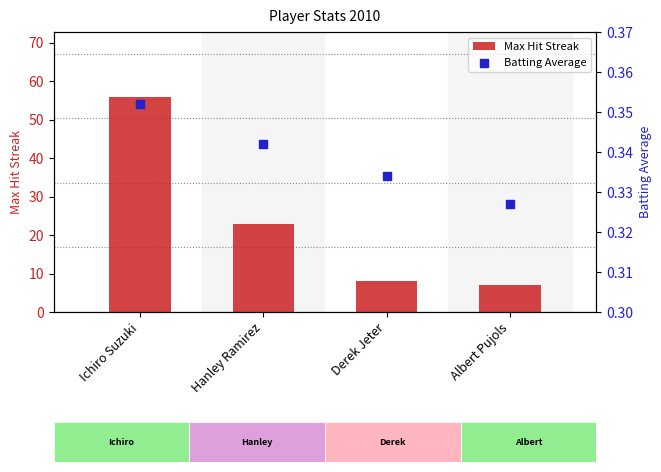

Is the value of Max Hit Streak at Derek Jeter greater than the value of Batting Average at Hanley Ramirez?

Yes